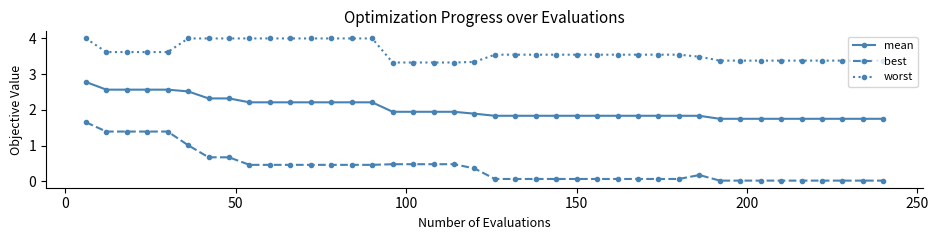

List the series in order of their overall mean, lowest first.

best, mean, worst